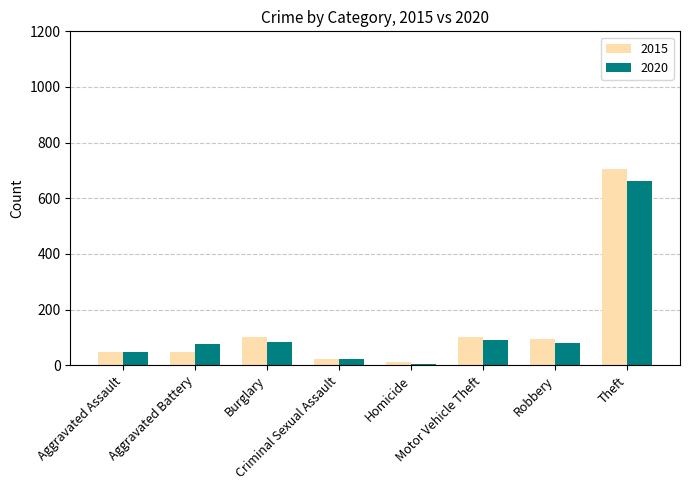

What is the smallest value displayed?

5